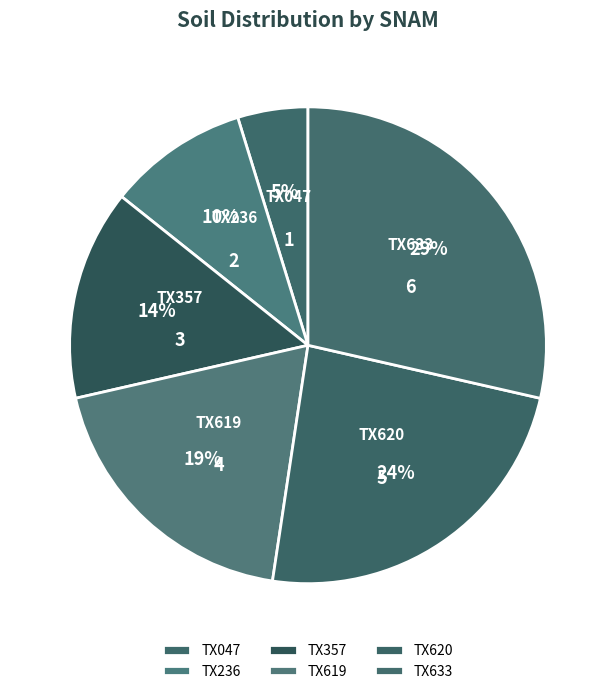

Which has a higher value, TX620 or TX633?

TX633